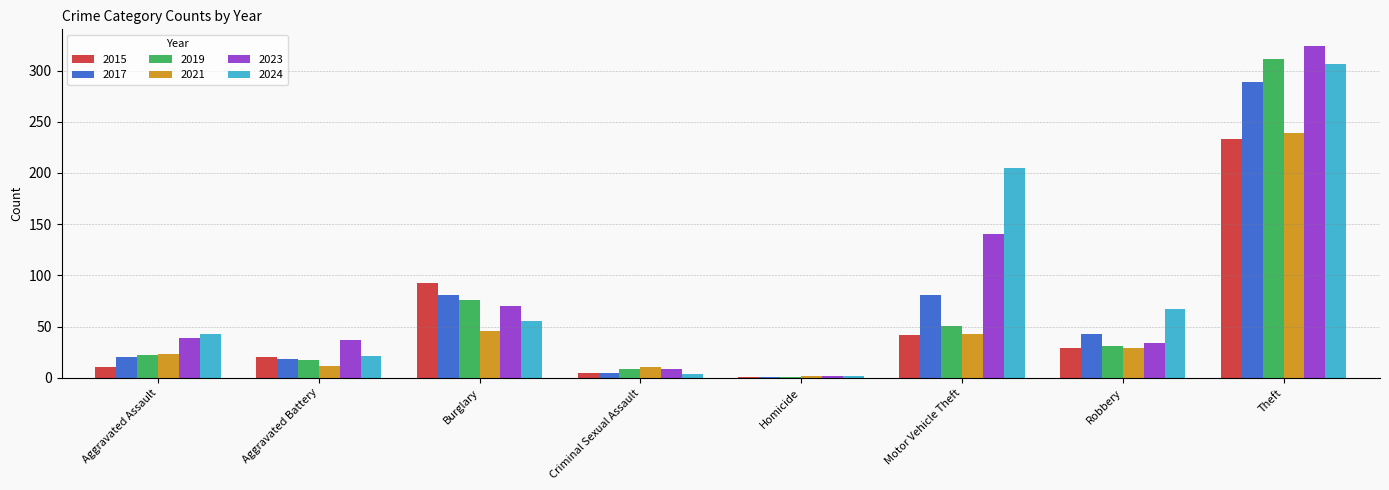

What value does the 2021 series have at Theft?

239